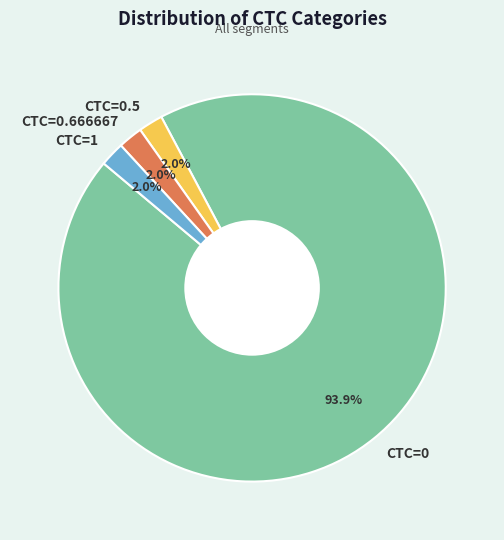

Do CTC=1 and CTC=0.5 together represent more than half of the pie?

No